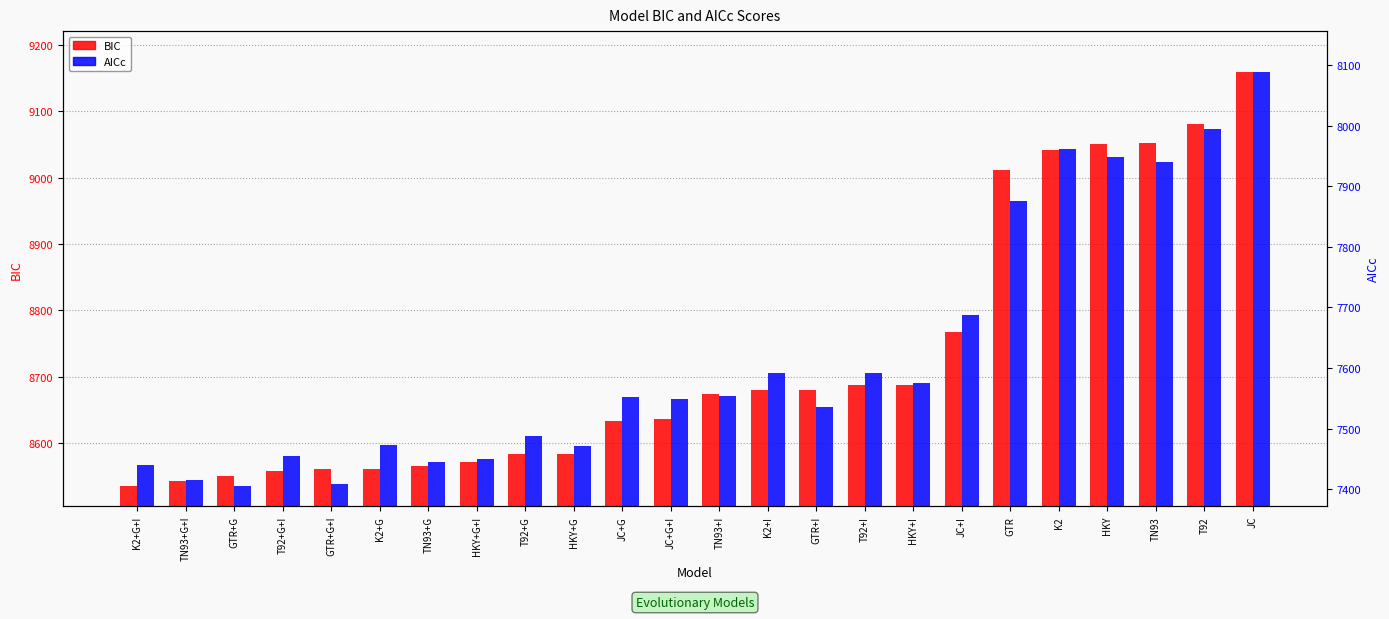

What is the value of the BIC bar at the 2nd from the left?

8543.2